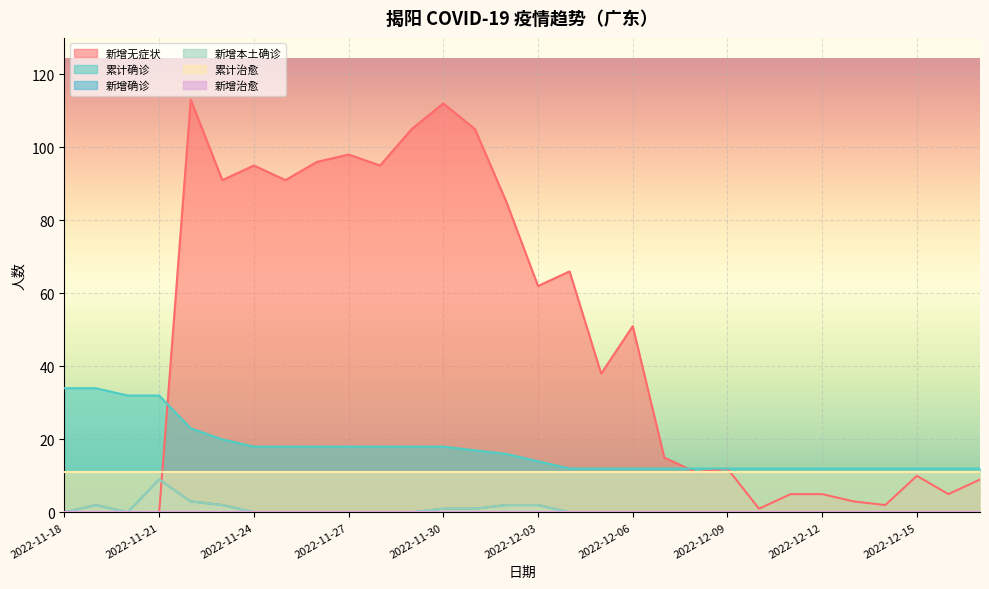

True or false: 新增本土确诊 has a value of 5 at 2022-11-25.

False